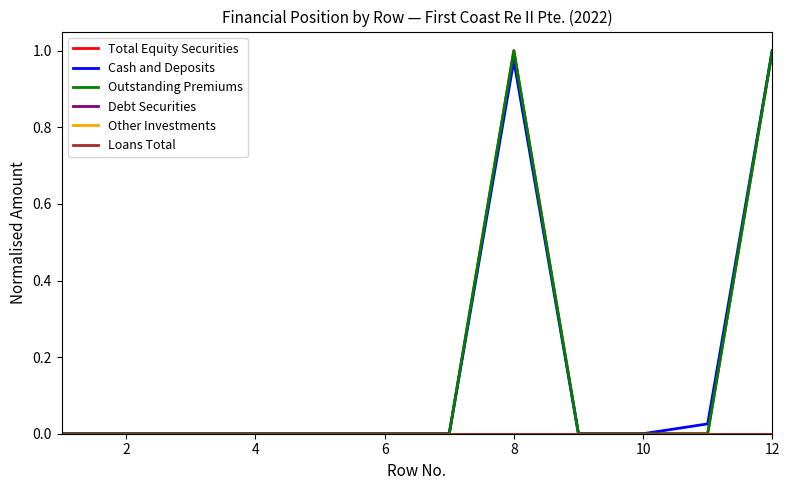

Does the chart display data point markers on the line(s)?

No